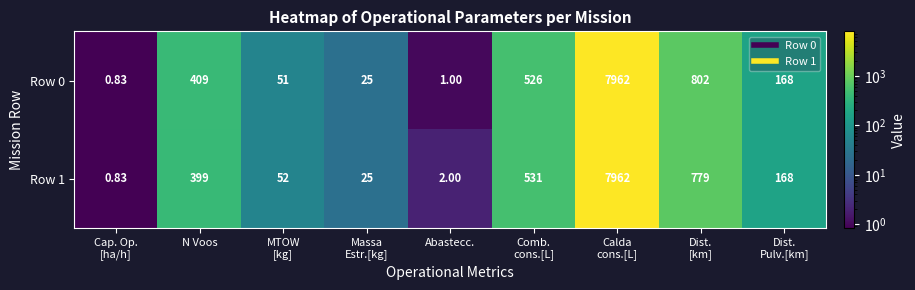

Between Comb.
cons.[L] and Calda
cons.[L], which series saw the biggest shift?

Row 0